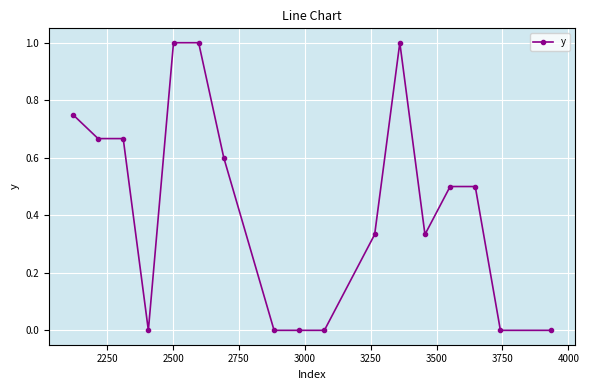

True or false: the data has more than 0 interior local peaks.

True